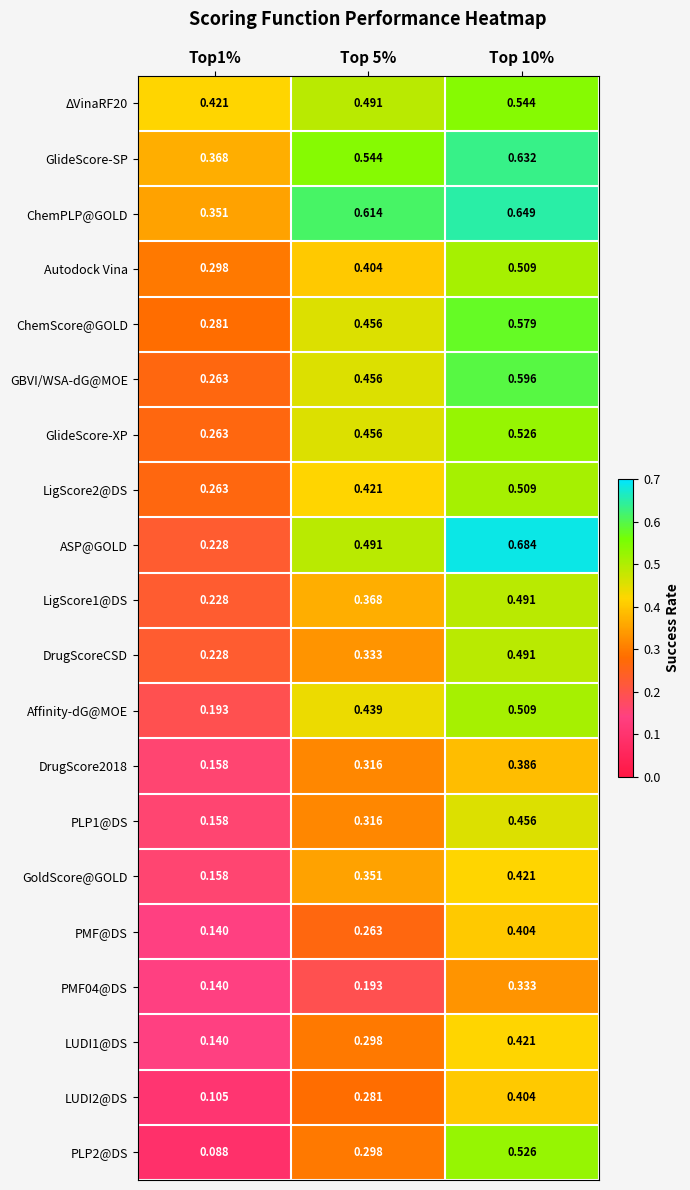

Is the value of GBVI/WSA-dG@MOE at Top 5% greater than the value of PLP1@DS at Top 5%?

Yes